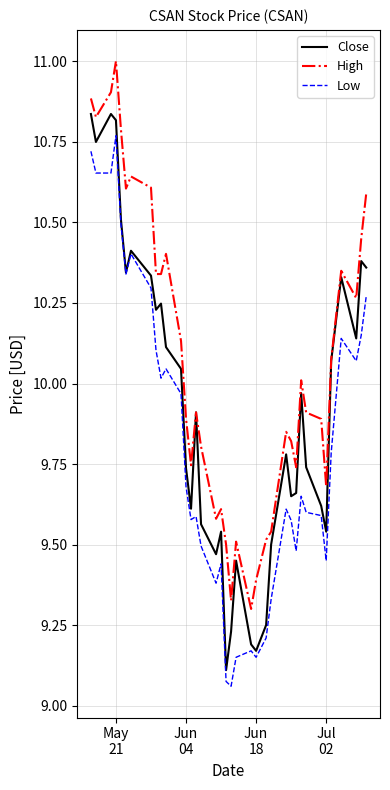

How many lines are shown in the chart?

3